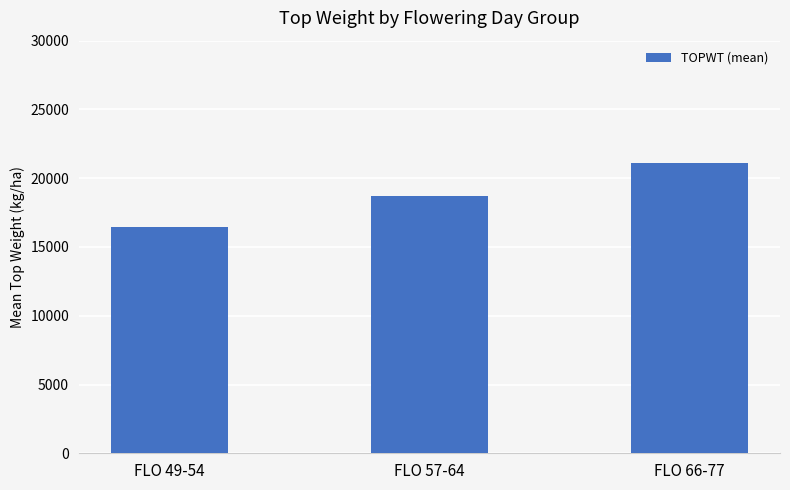

Rank the categories by value from lowest to highest.

FLO 49-54, FLO 57-64, FLO 66-77